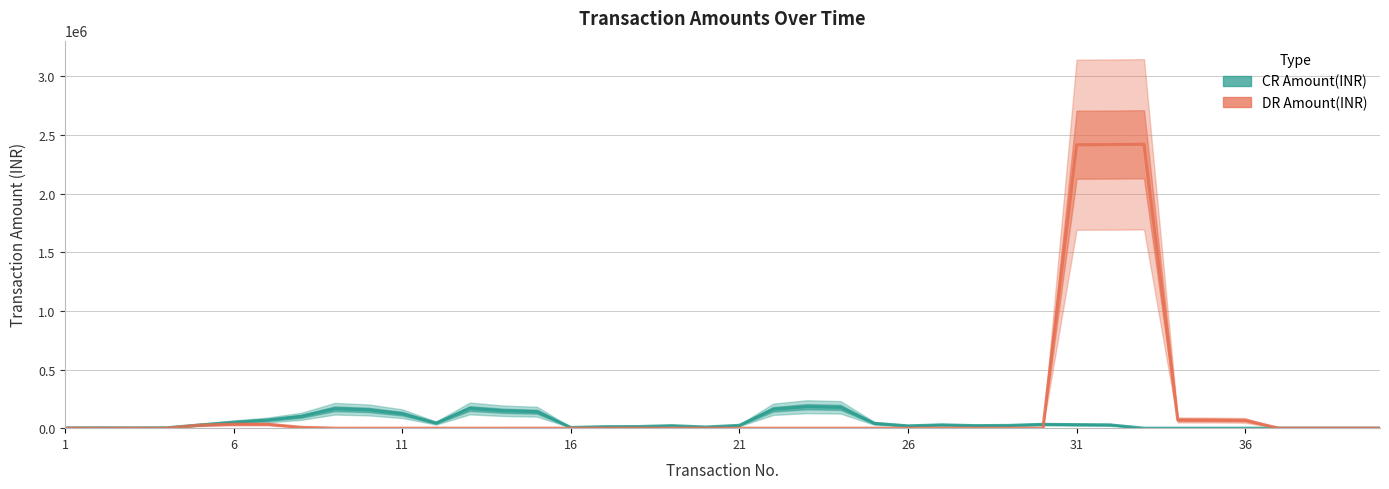

Does the chart have visible grid lines?

Yes